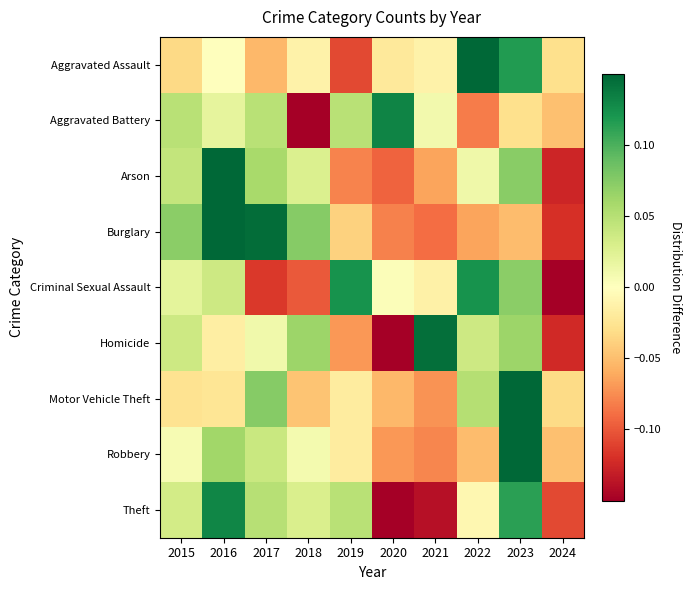

List the series in order of their peak value, highest first.

Motor Vehicle Theft, Burglary, Robbery, Aggravated Assault, Arson, Homicide, Aggravated Battery, Theft, Criminal Sexual Assault